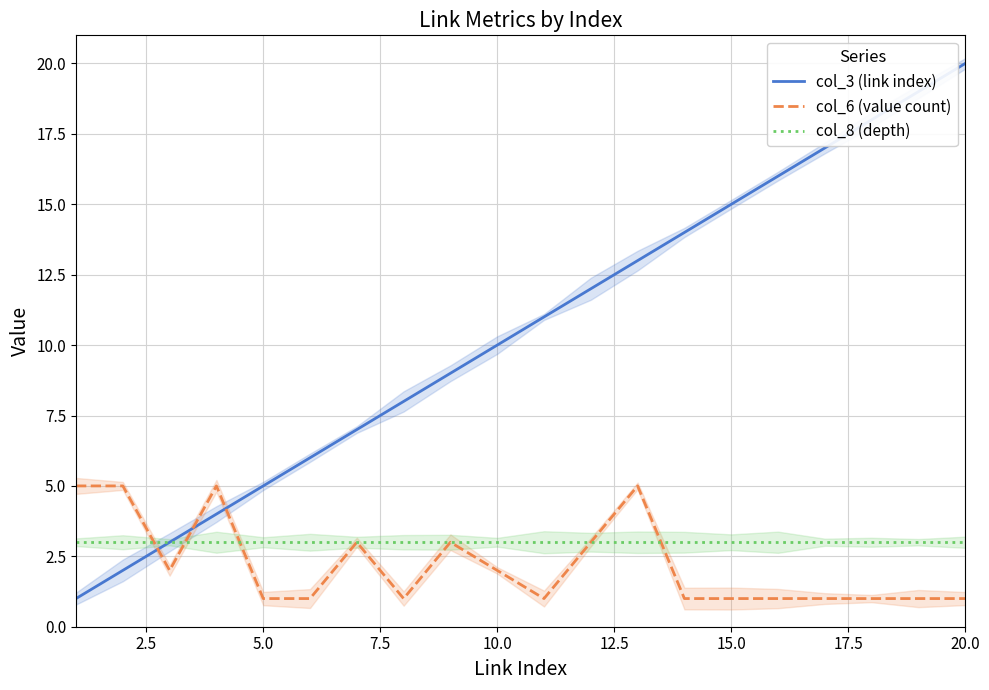

Reading left to right, extract all data points from this chart.

col_3 (link index): 1	2	3	4	5	6	7	8	9	10	11	12	13	14	15	16	17	18	19	20
col_6 (value count): 5	5	2	5	1	1	3	1	3	2	1	3	5	1	1	1	1	1	1	1
col_8 (depth): 3	3	3	3	3	3	3	3	3	3	3	3	3	3	3	3	3	3	3	3